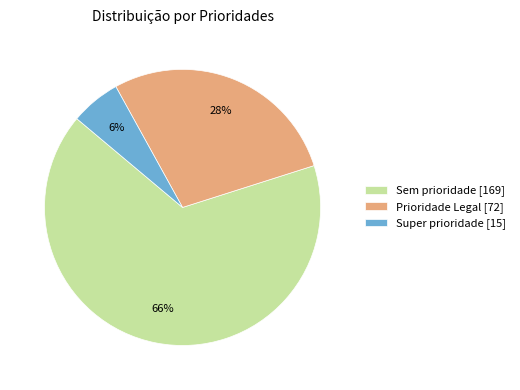

Which has a higher value, Sem prioridade [169] or Prioridade Legal [72]?

Sem prioridade [169]